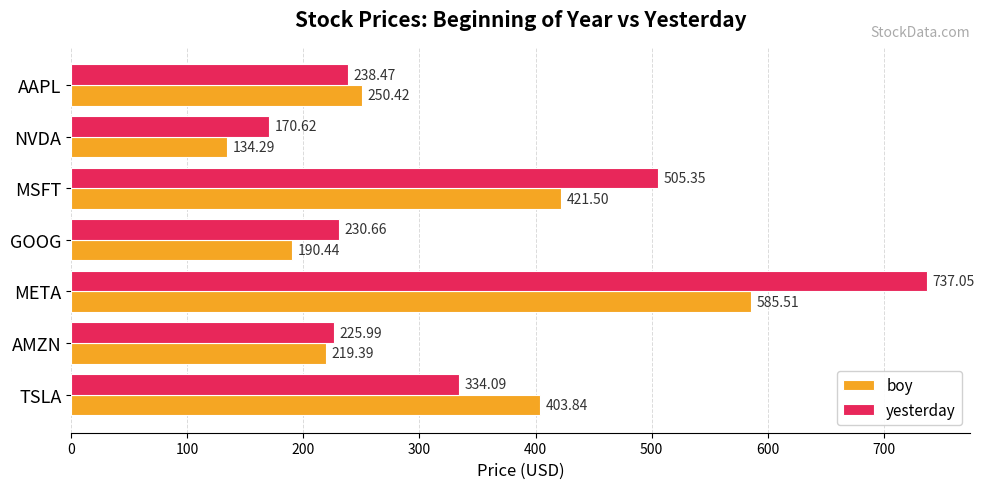

What is the average value of the boy series?

315.1